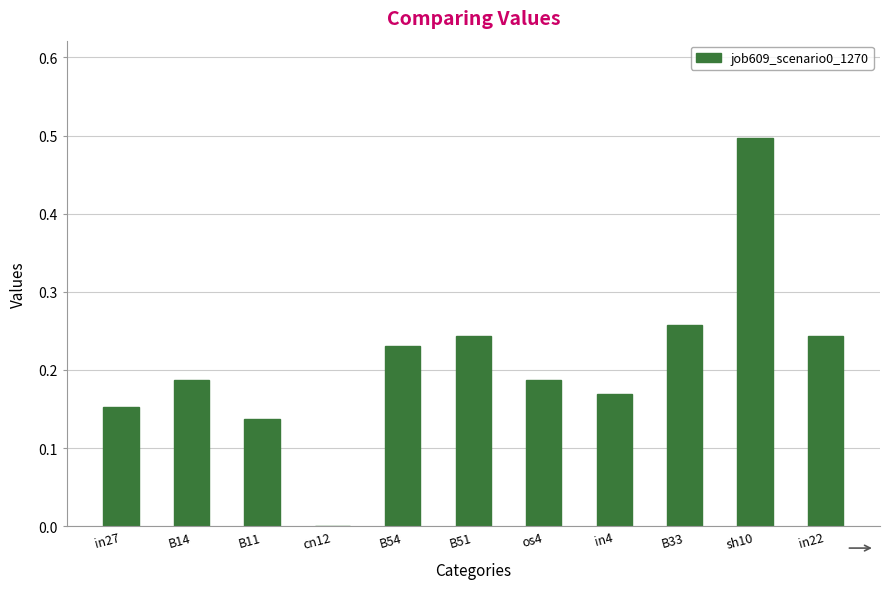

Is it true that the value at os4 is 0.3?

False